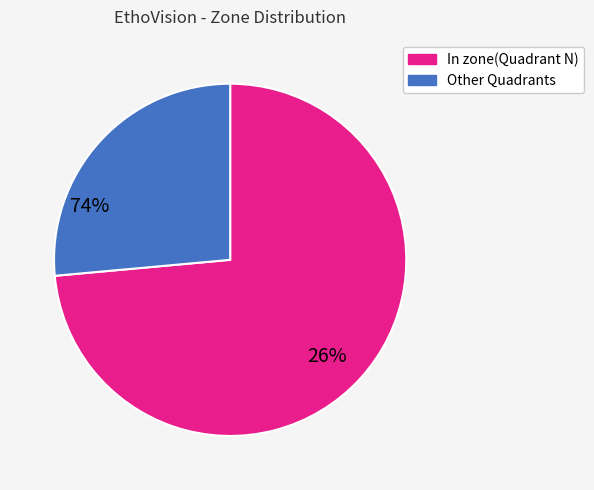

How many segments does this pie chart have?

2